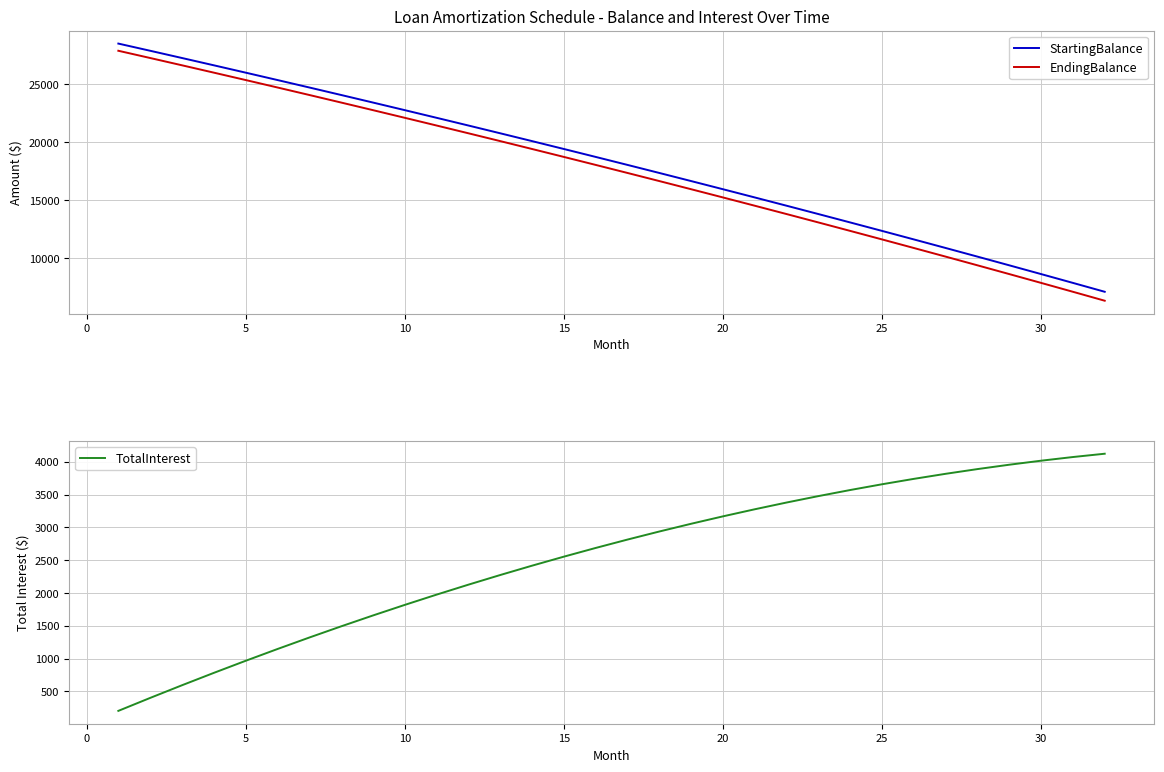

What value does the EndingBalance series have at 25?

11640.0